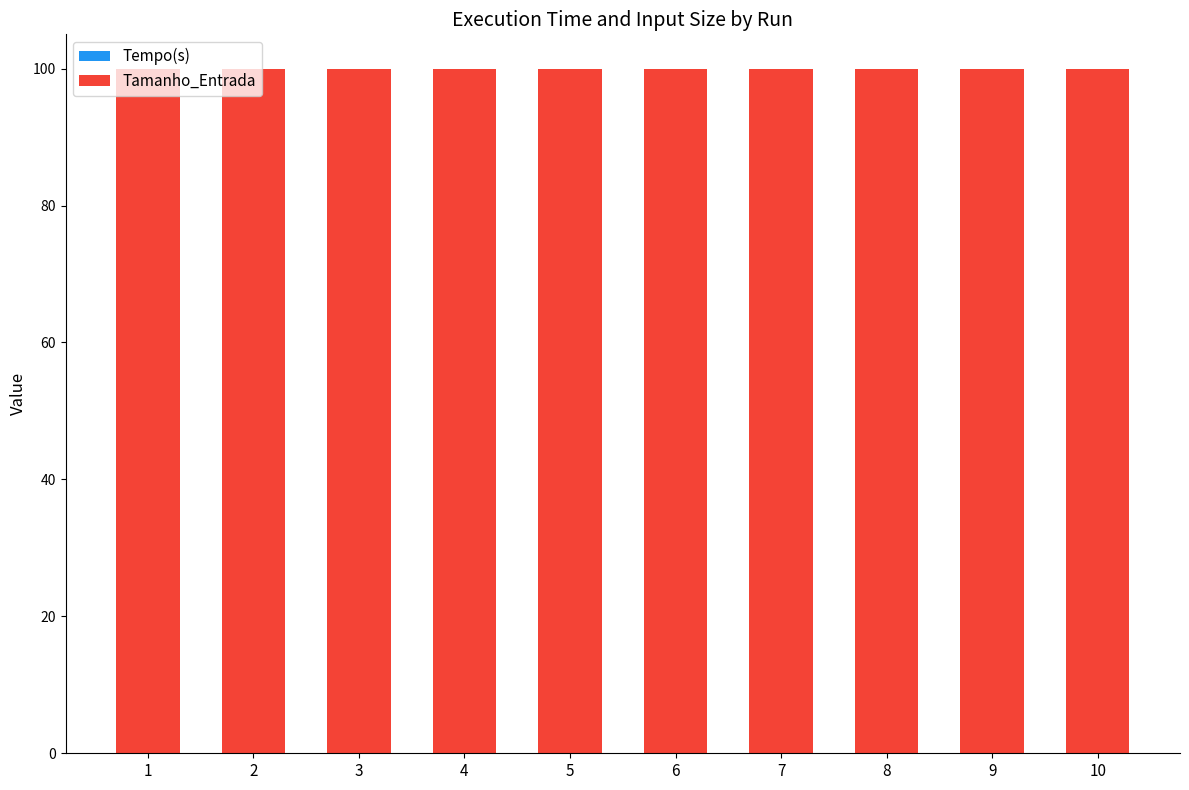

True or false: Tamanho_Entrada has a value of 100.0 at 3.

True